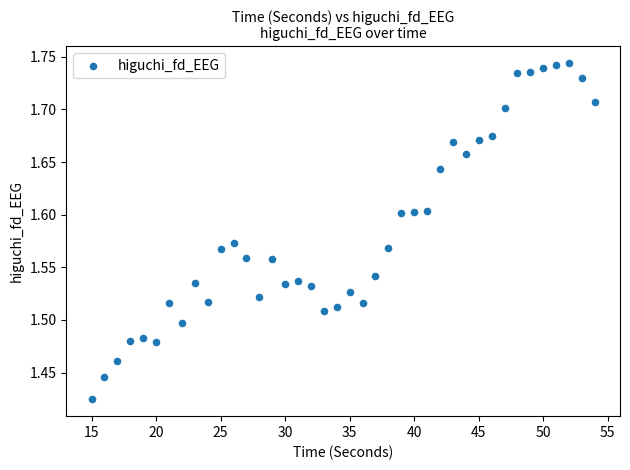

What is the range of Y values (max minus min)?

0.3